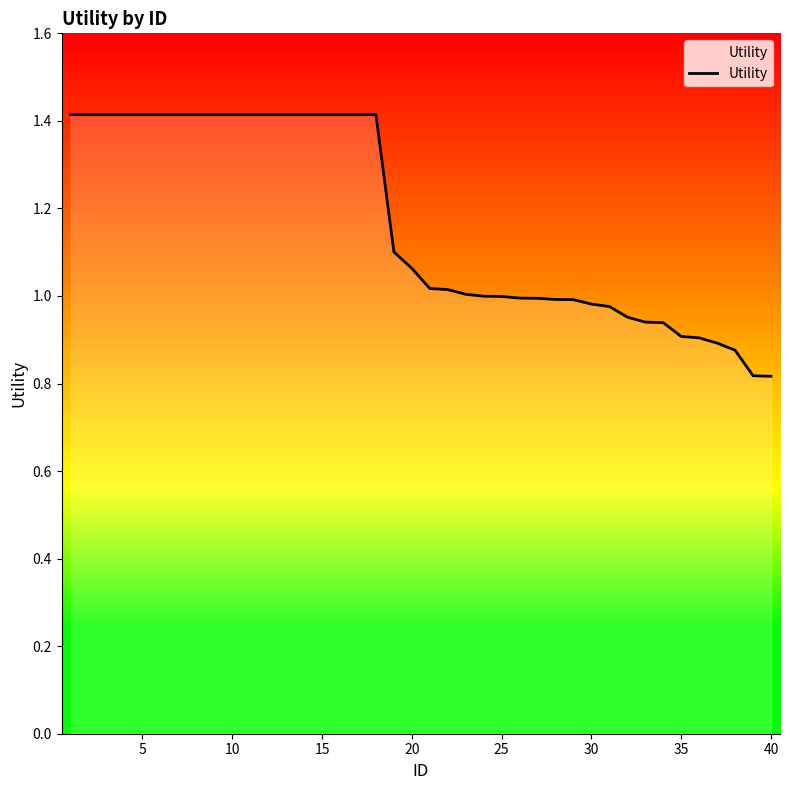

What is the greatest value displayed?

1.4